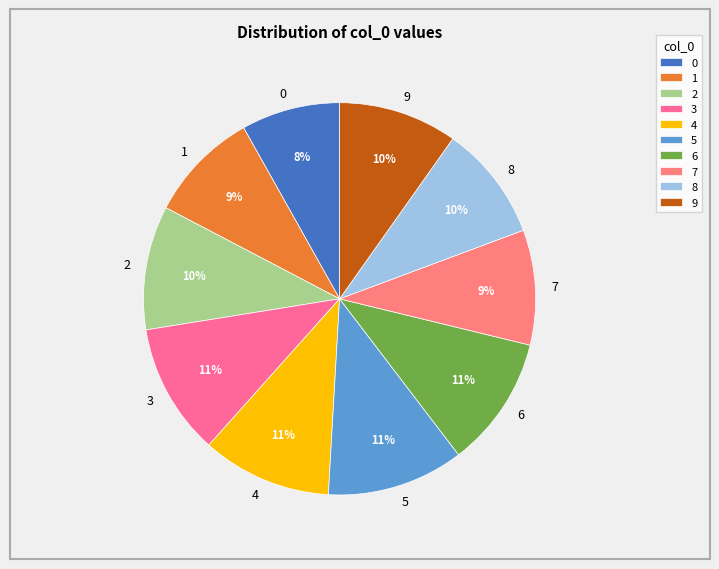

Do 6 and 4 together represent more than half of the pie?

No